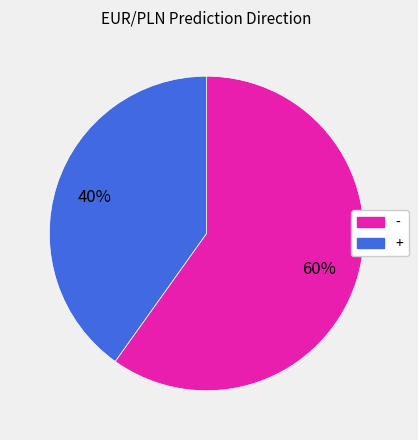

The - slice represents 60% of the pie. True or false?

True